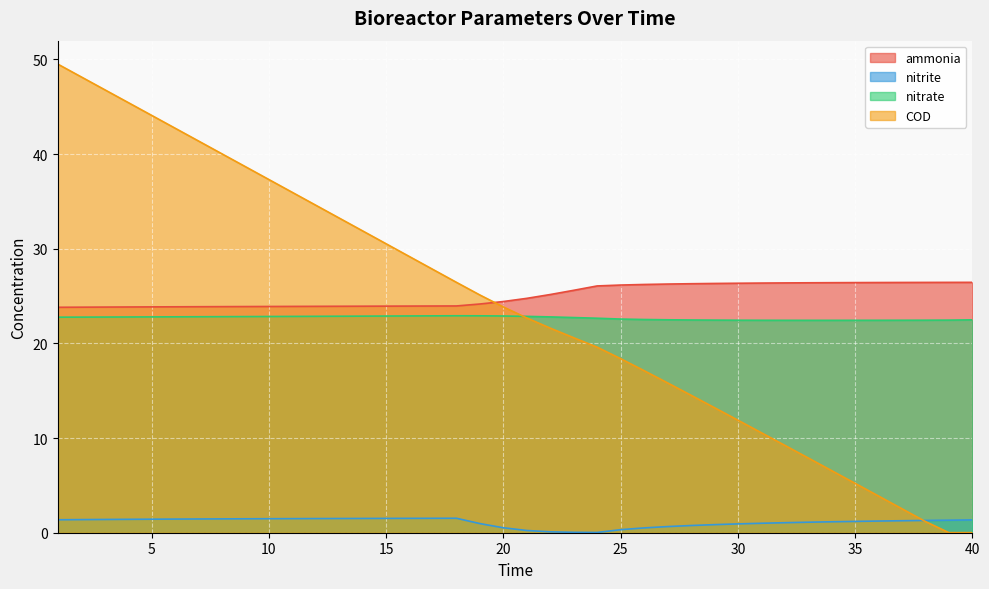

True or false: COD and nitrite intersect in this chart.

True